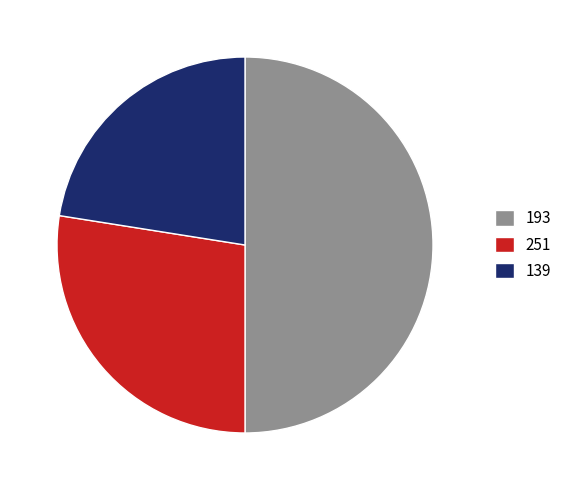

Rank the categories by value from highest to lowest.

193, 251, 139